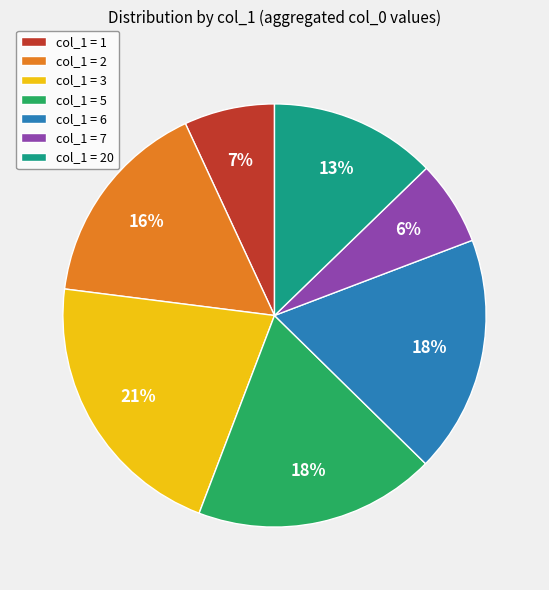

Do col_1 = 3 and col_1 = 2 together represent more than half of the pie?

No